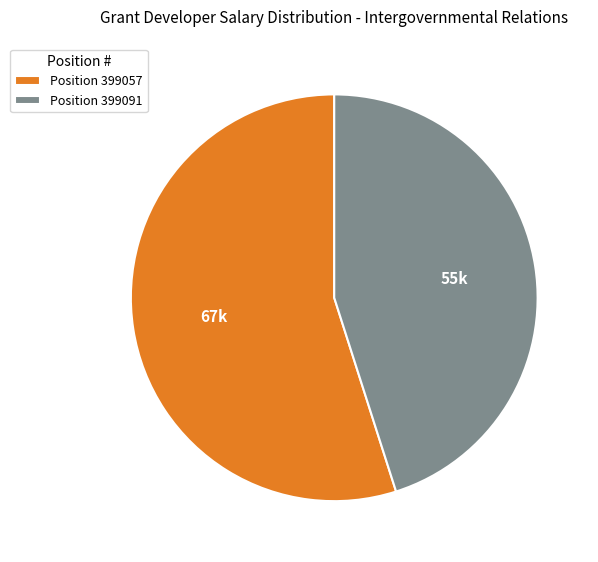

Between Position 399091 and Position 399057, which is larger?

Position 399057